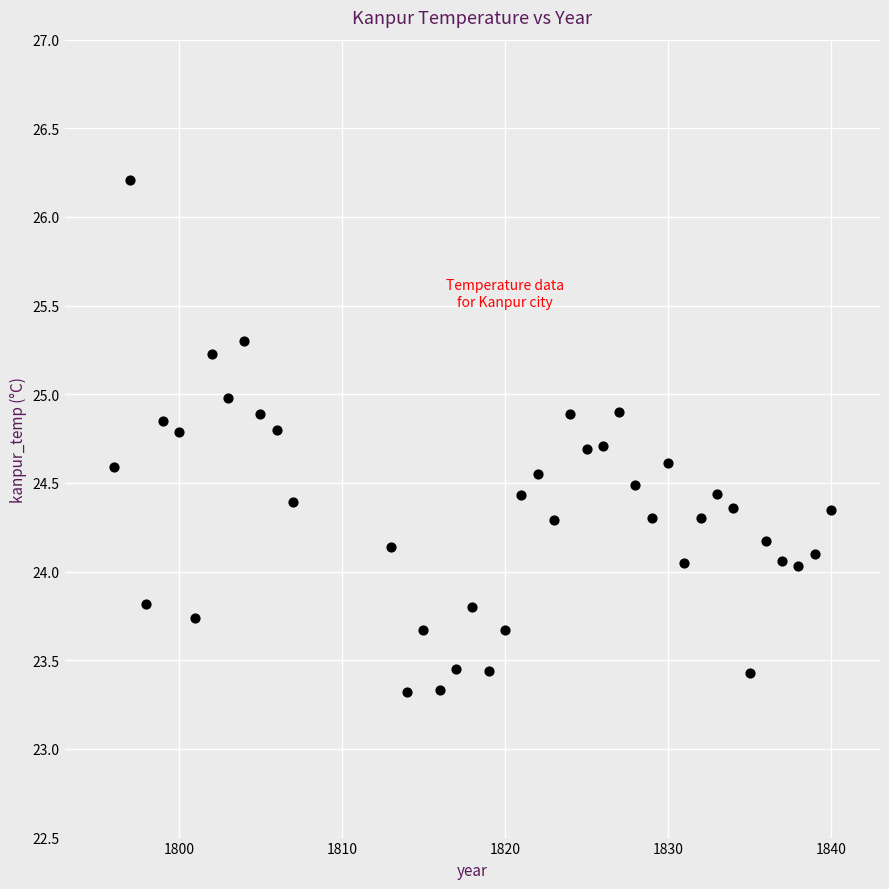

What is the range of X values (max minus min)?

44.0